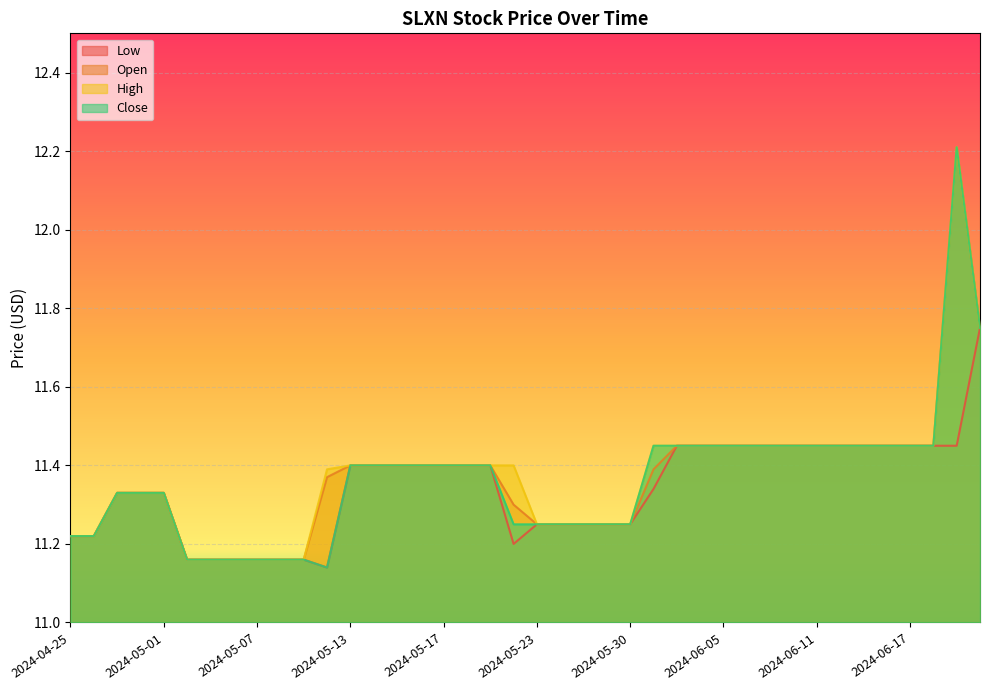

True or false: Close and High cross at least once.

False